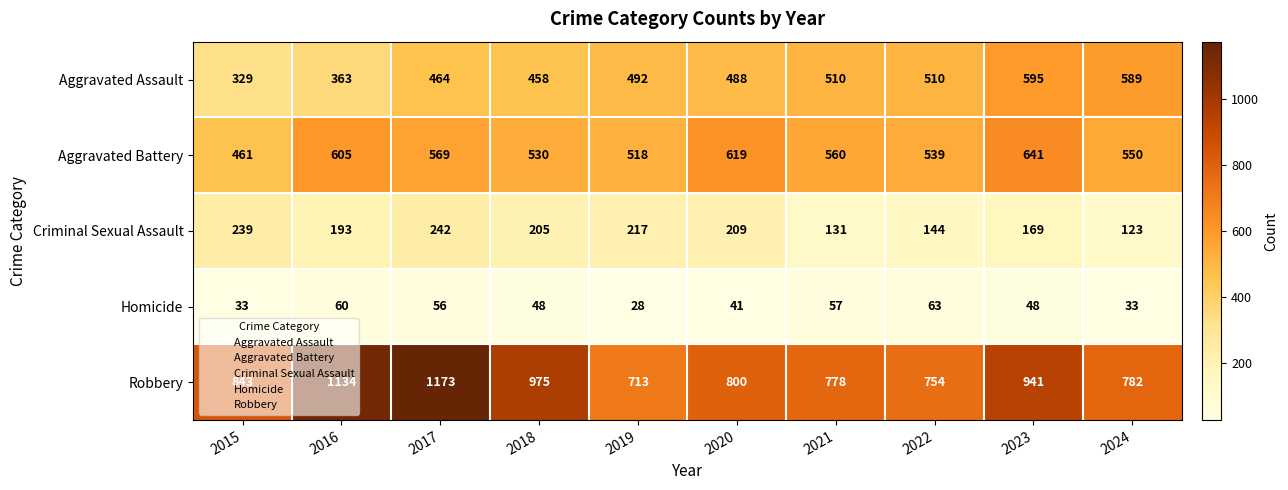

What is the average value of the Robbery series?

889